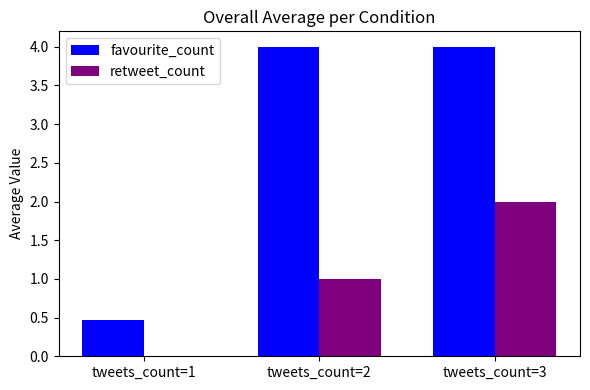

Which category has the highest value in the retweet_count series?

tweets_count=3